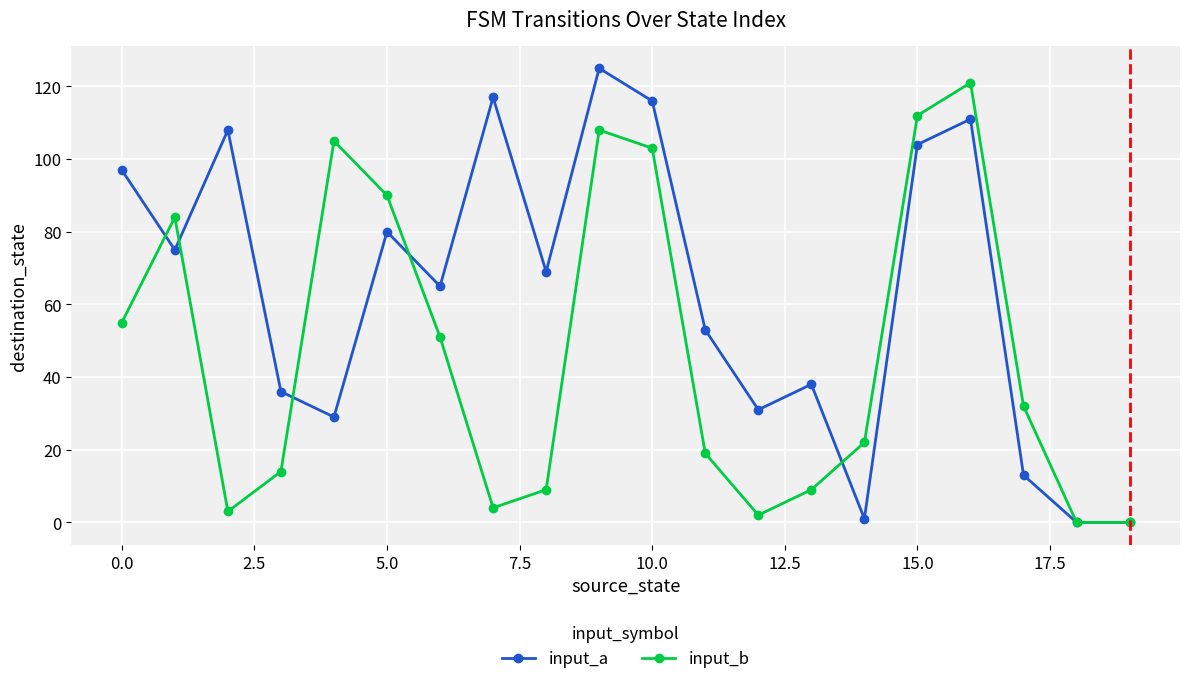

Rank the series by their average value, from highest to lowest.

input_a, input_b